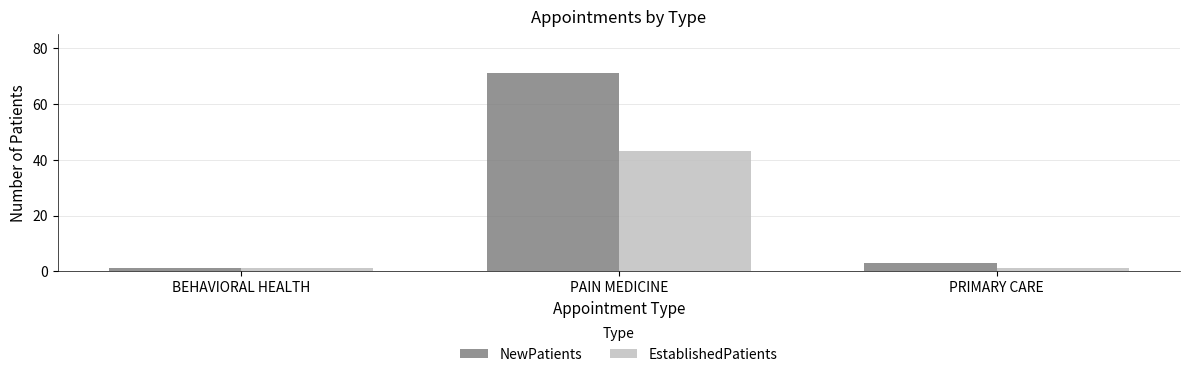

Rank the series by their maximum value, from highest to lowest.

NewPatients, EstablishedPatients